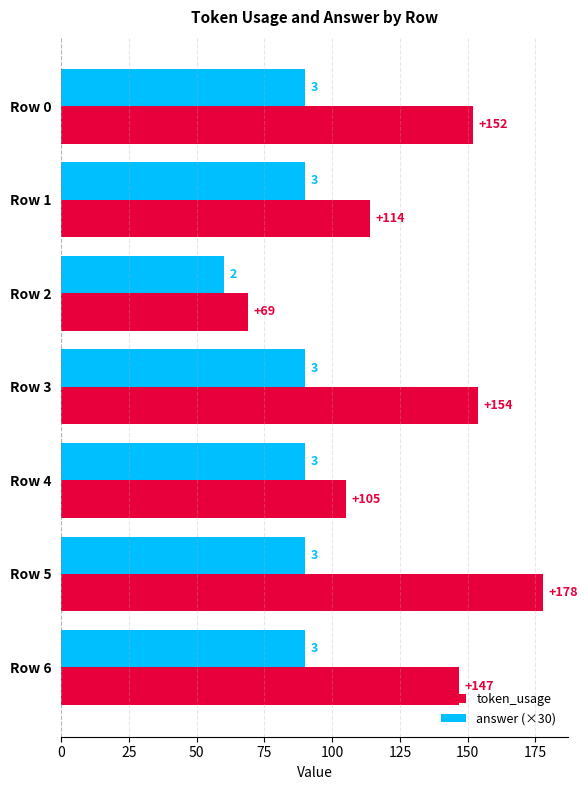

What is the difference between the highest and lowest values at Row 0?

62